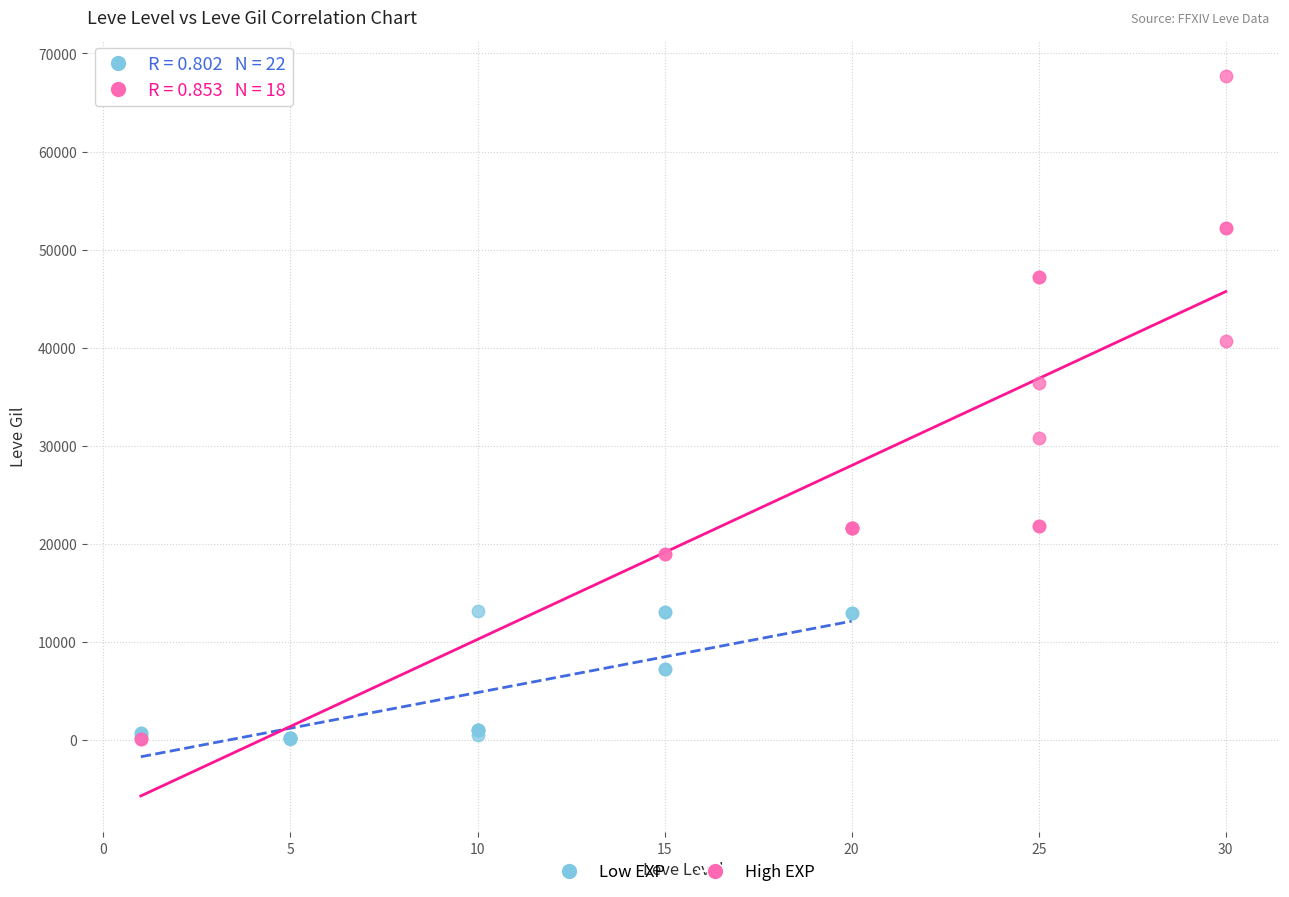

Which series has the largest Y range (max minus min)?

High EXP